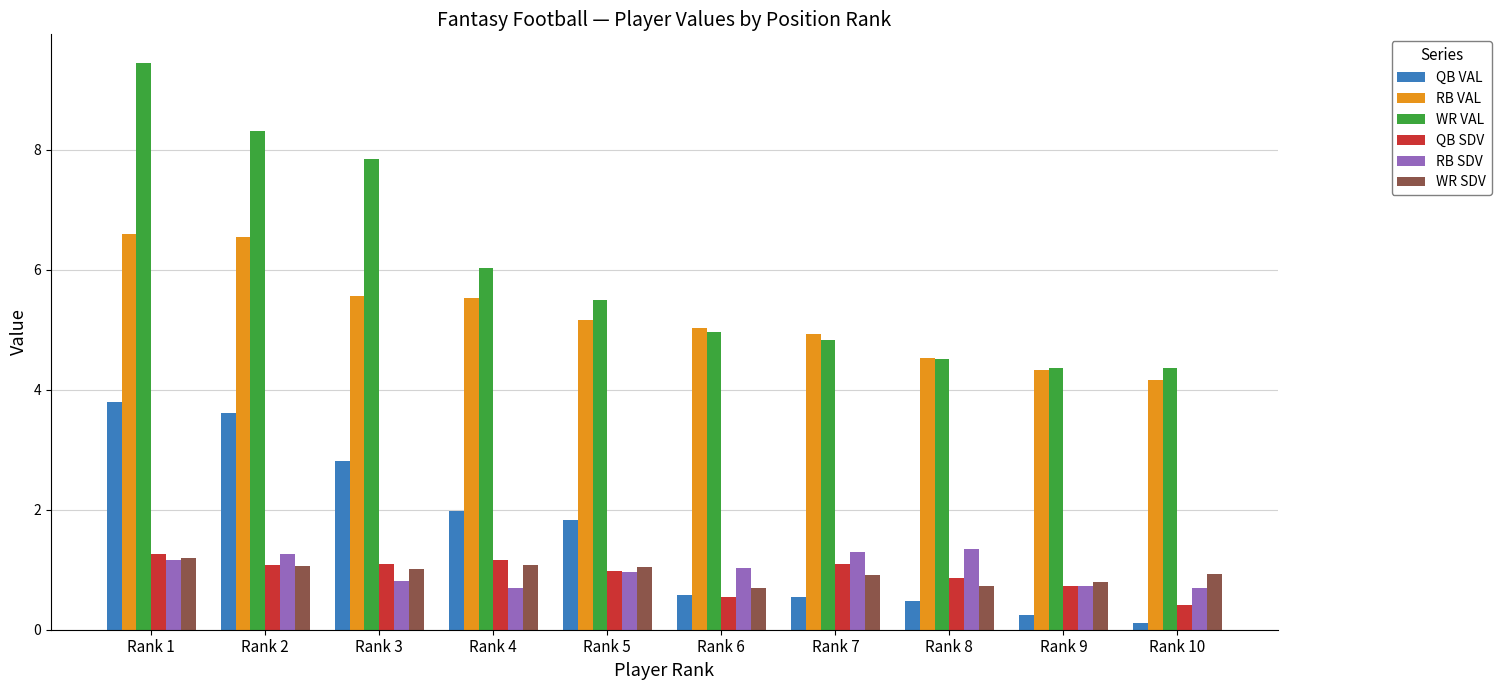

What are all the series names shown in the legend?

QB VAL, RB VAL, WR VAL, QB SDV, RB SDV, WR SDV